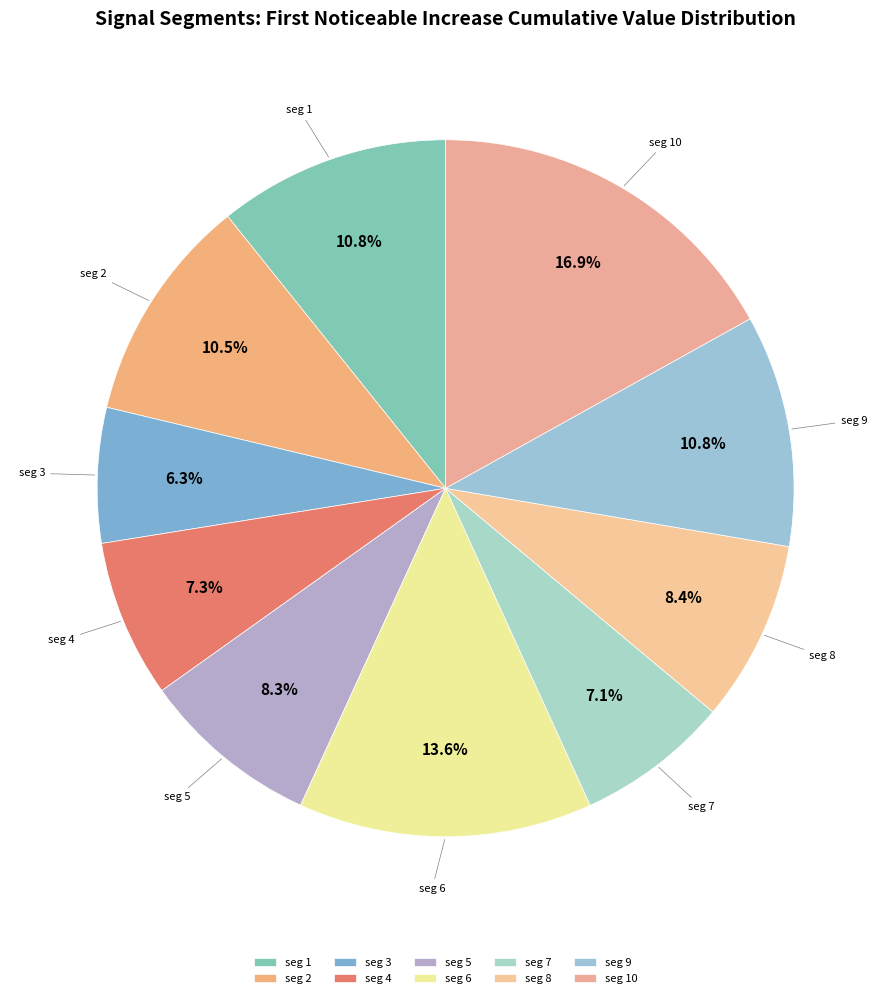

Which slice is the largest?

seg 10